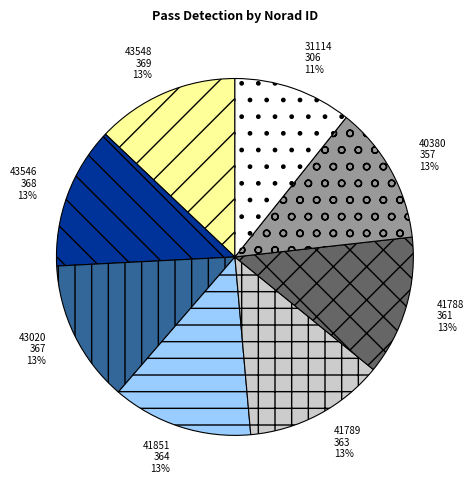

To the nearest percent, what is the average slice percentage?

12%